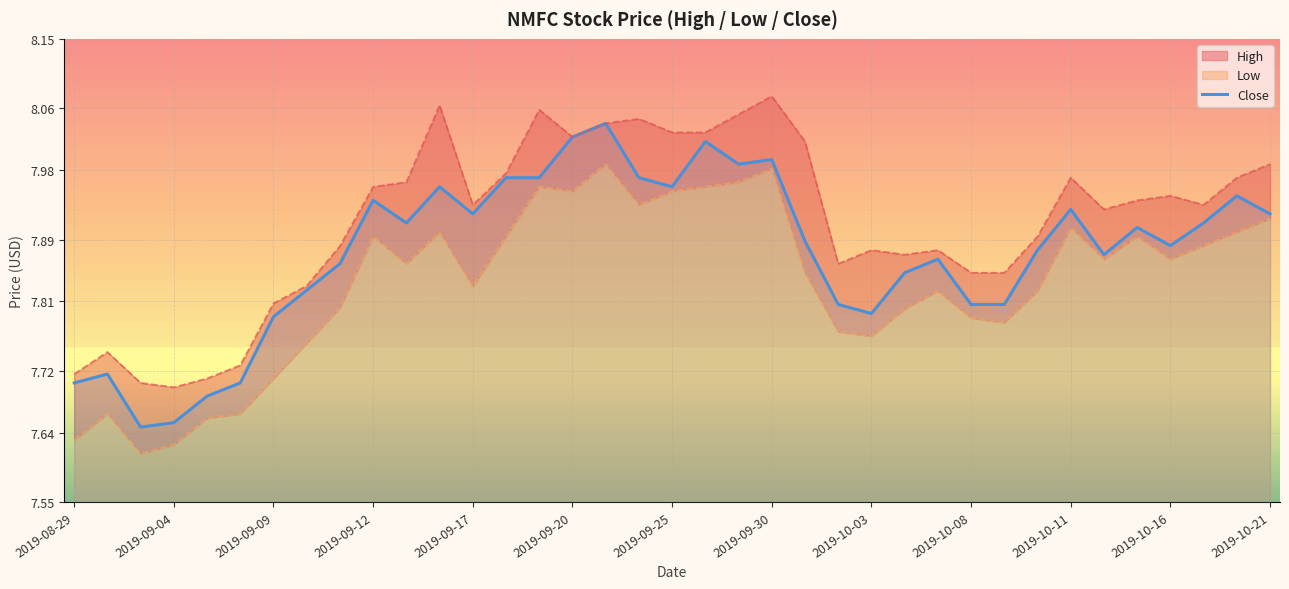

What is the value of the 16th point from the left?

8.0